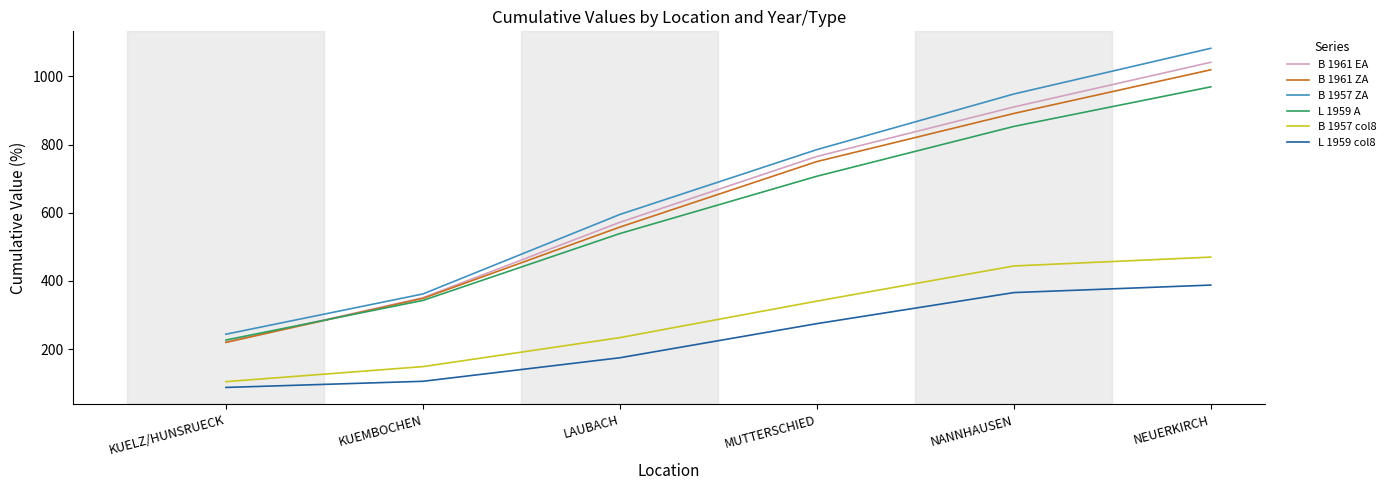

True or false: B 1957 col8 has more than 1 points higher than both neighbors.

False